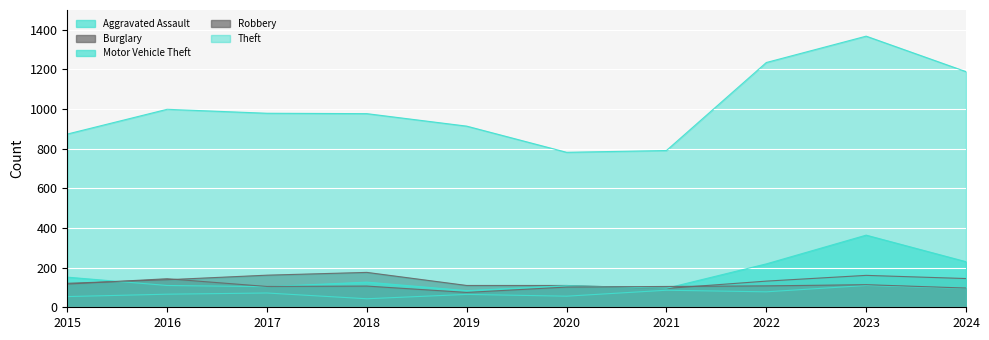

How many lines are shown in the chart?

5